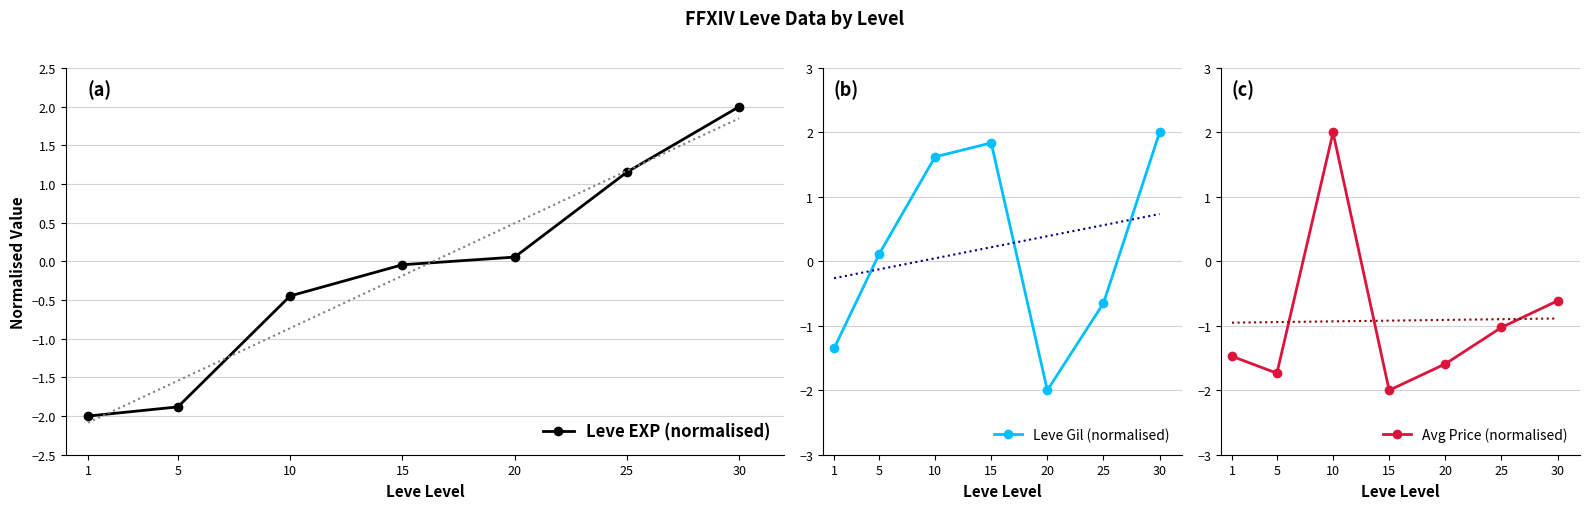

At which category does Avg Price (normalised) reach its first local peak?

10